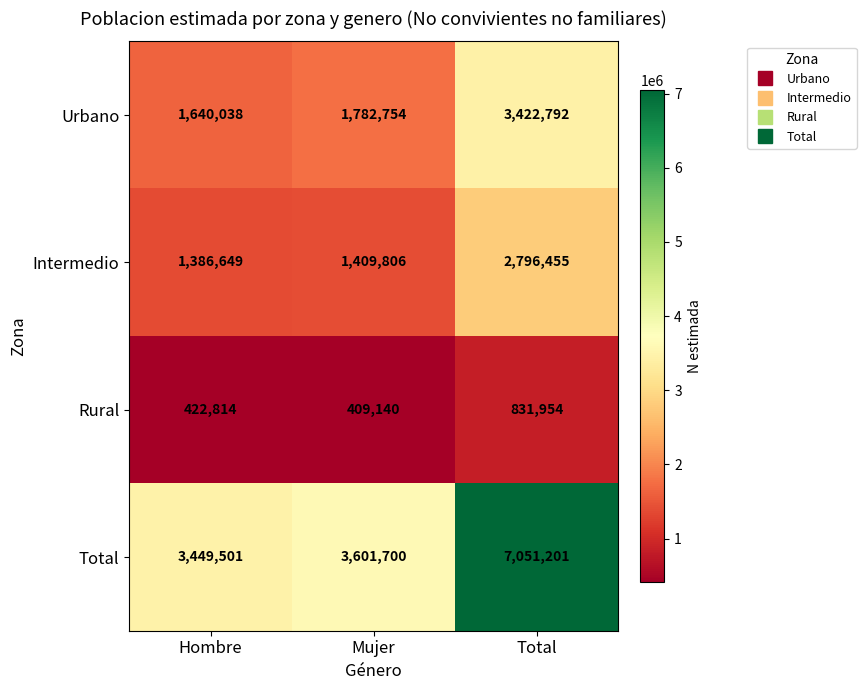

What is the difference between the Intermedio values at Total and Hombre?

1409806